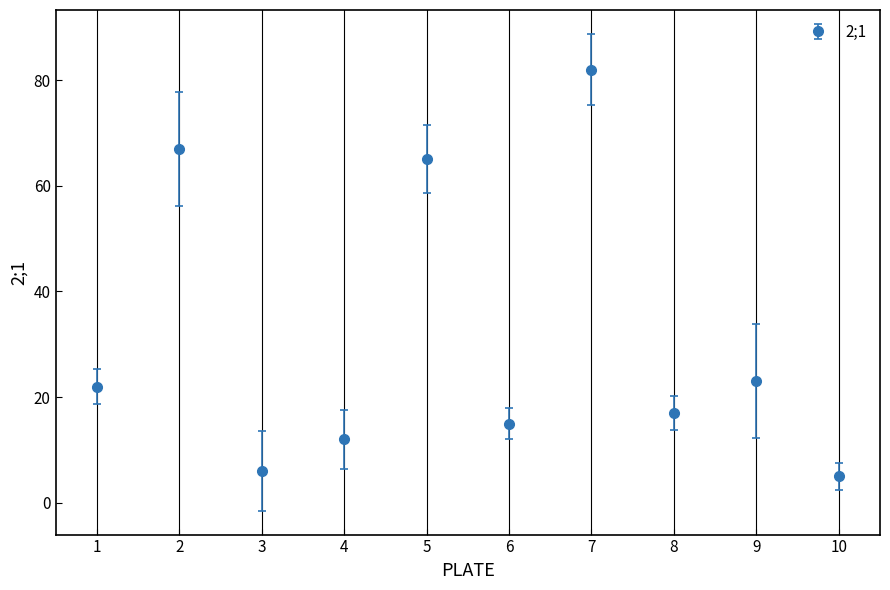

Approximately how many times larger is the value at 7 compared to 5?

1.3